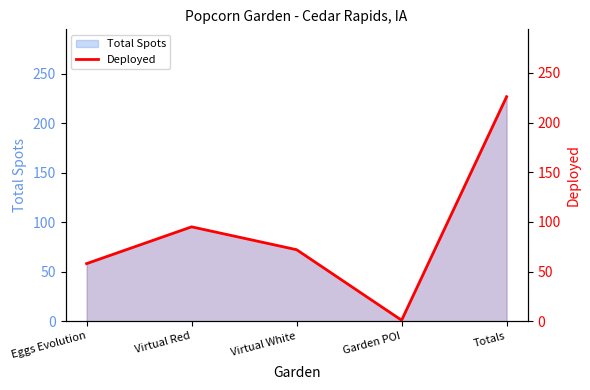

How many data points does each series have?

5